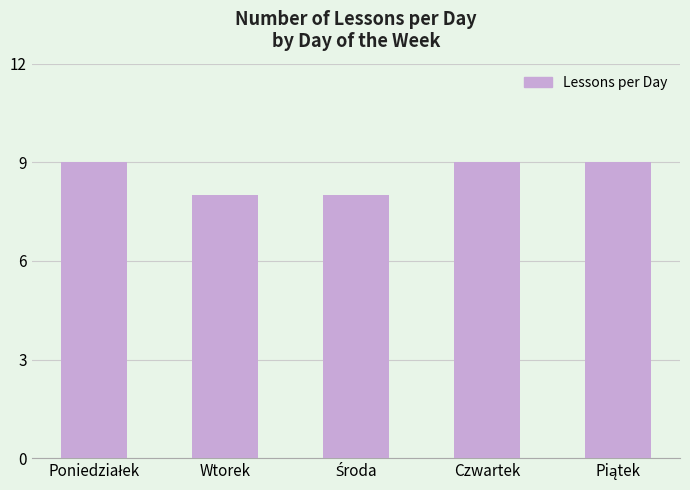

Approximately how many times larger is the value at Wtorek compared to Czwartek?

0.9